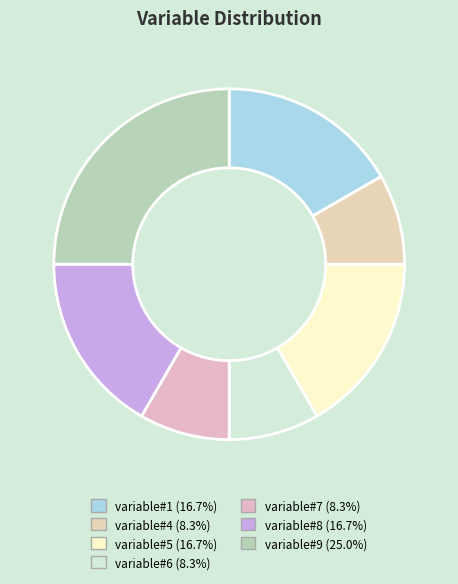

Combined, what portion of the pie is variable#7 and variable#9?

33.3%